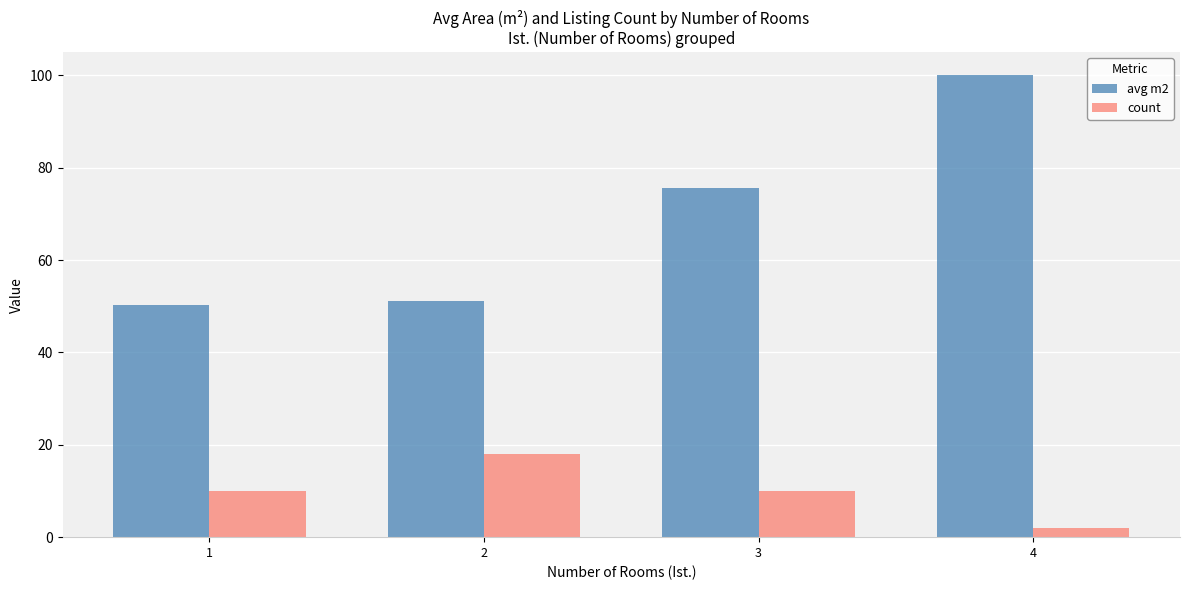

What is the difference between the second highest and minimum values in the avg m2 series?

25.5